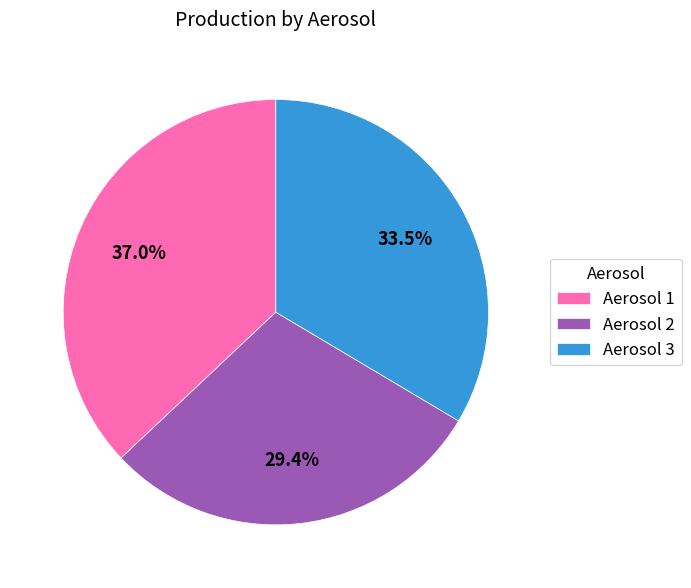

What is the smallest slice in the pie chart?

Aerosol 2